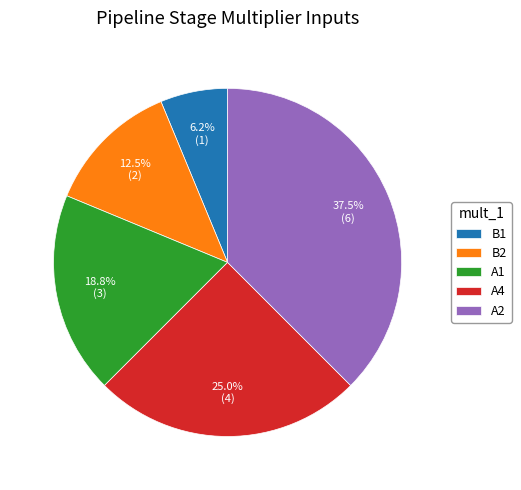

Is there any slice that represents more than half of the pie?

No